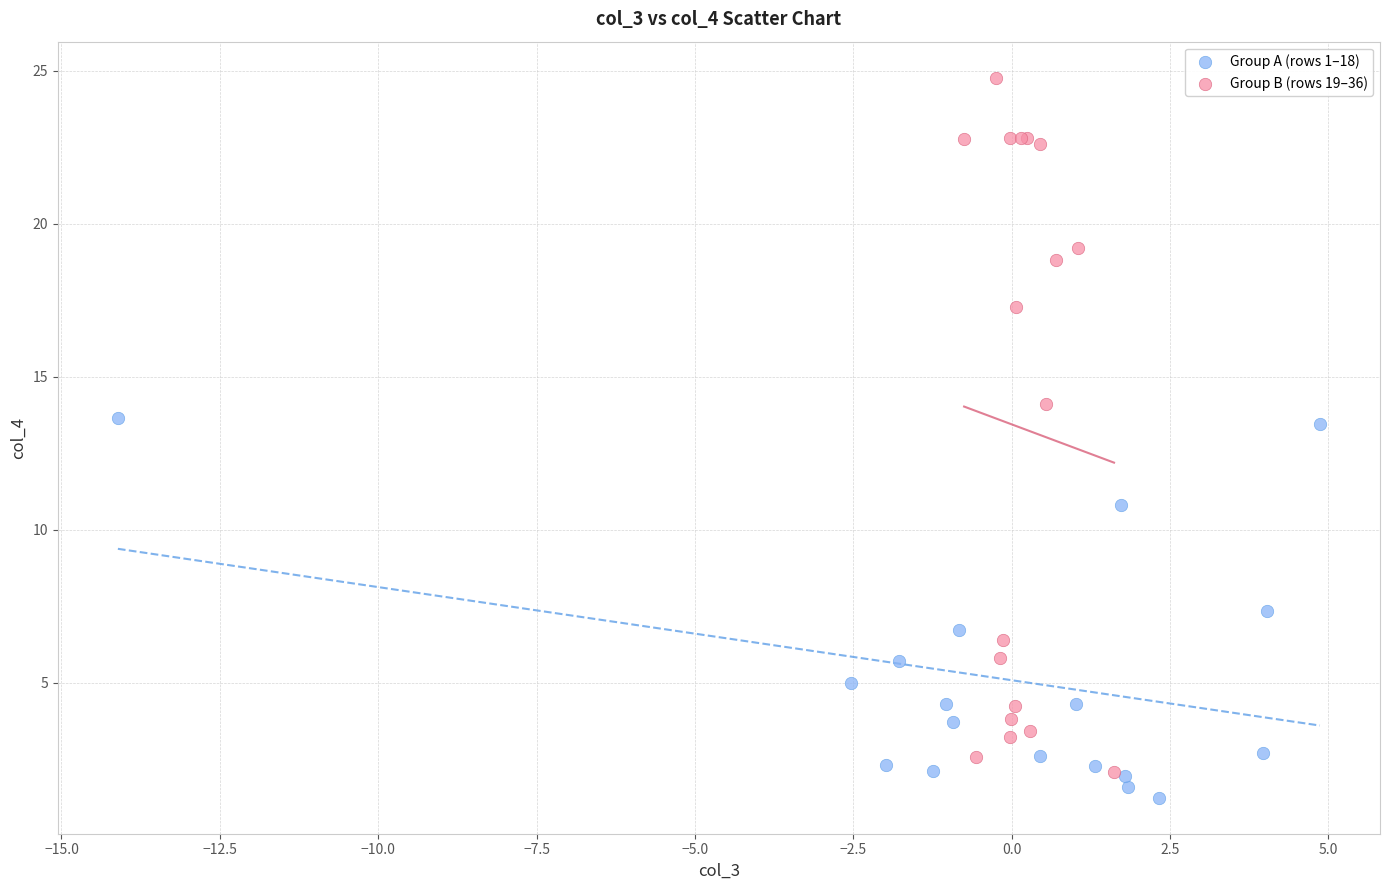

Which series contains the highest Y value?

Group B (rows 19–36)